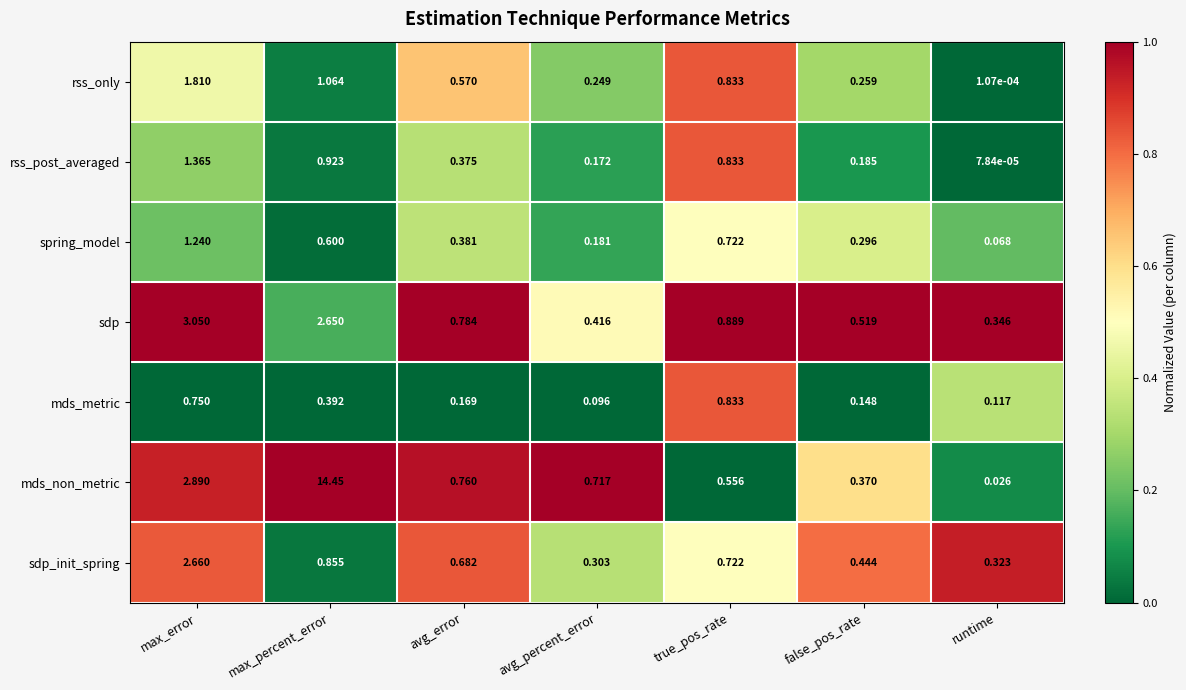

Which series changed the most between avg_error and avg_percent_error?

sdp_init_spring